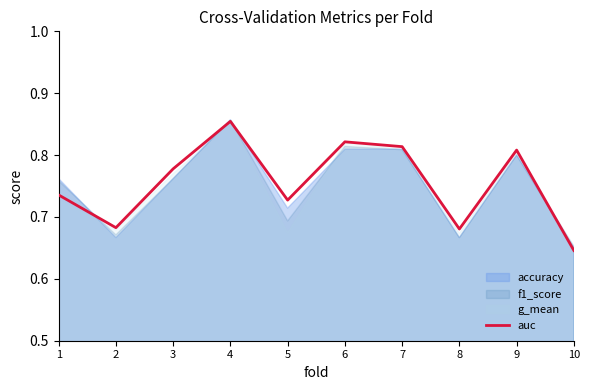

What is the difference between the maximum and second lowest values?

0.2